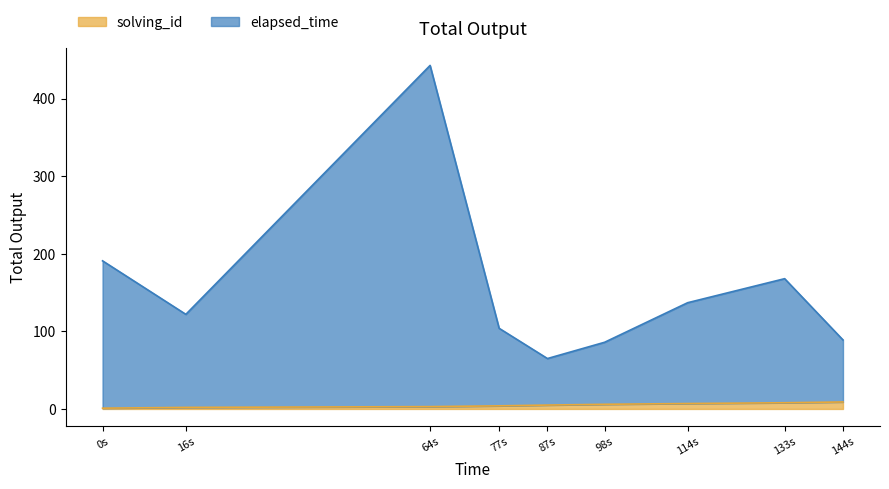

Is the value of elapsed_time at 133s greater than the value of solving_id at 87s?

Yes